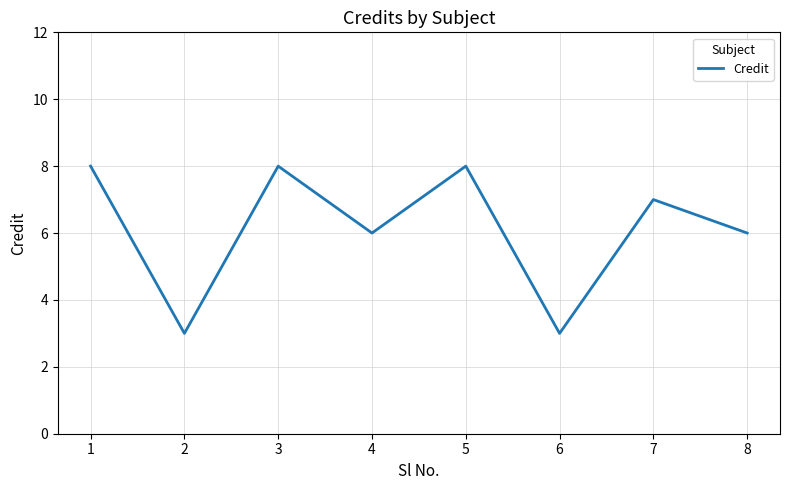

Reading left to right, what are all the values shown in this chart?

1=8	2=3	3=8	4=6	5=8	6=3	7=7	8=6